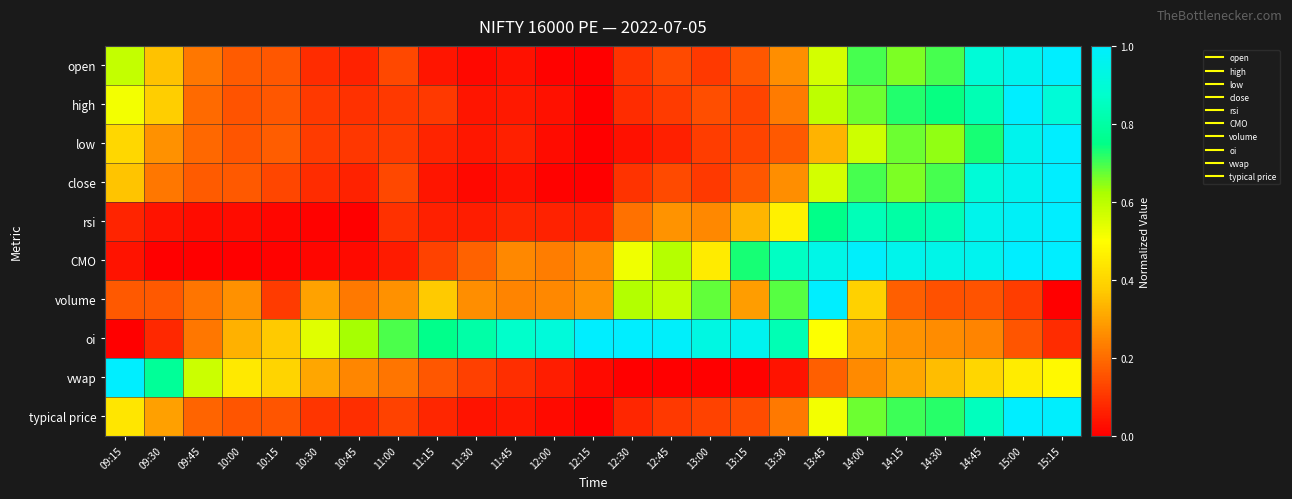

Reading left to right, list all the values displayed in this chart.

open: 09:15=0.6	09:30=0.4	09:45=0.2	10:00=0.2	10:15=0.2	10:30=0.1	10:45=0.1	11:00=0.1	11:15=0.0	11:30=0.0	11:45=0.0	12:00=0.0	12:15=0.0	12:30=0.1	12:45=0.1	13:00=0.1	13:15=0.2	13:30=0.3	13:45=0.6	14:00=0.7	14:15=0.7	14:30=0.7	14:45=0.9	15:00=1.0	15:15=1.0
high: 09:15=0.5	09:30=0.4	09:45=0.2	10:00=0.2	10:15=0.2	10:30=0.1	10:45=0.1	11:00=0.1	11:15=0.1	11:30=0.0	11:45=0.0	12:00=0.0	12:15=0.0	12:30=0.1	12:45=0.1	13:00=0.1	13:15=0.1	13:30=0.2	13:45=0.6	14:00=0.7	14:15=0.7	14:30=0.7	14:45=0.8	15:00=1.0	15:15=0.9
low: 09:15=0.4	09:30=0.3	09:45=0.2	10:00=0.2	10:15=0.2	10:30=0.1	10:45=0.1	11:00=0.1	11:15=0.1	11:30=0.0	11:45=0.1	12:00=0.0	12:15=0.0	12:30=0.0	12:45=0.1	13:00=0.1	13:15=0.1	13:30=0.2	13:45=0.3	14:00=0.6	14:15=0.7	14:30=0.6	14:45=0.7	15:00=1.0	15:15=1.0
close: 09:15=0.4	09:30=0.2	09:45=0.2	10:00=0.2	10:15=0.1	10:30=0.1	10:45=0.1	11:00=0.1	11:15=0.0	11:30=0.0	11:45=0.0	12:00=0.0	12:15=0.0	12:30=0.1	12:45=0.1	13:00=0.1	13:15=0.2	13:30=0.3	13:45=0.6	14:00=0.7	14:15=0.7	14:30=0.7	14:45=0.9	15:00=1.0	15:15=1.0
rsi: 09:15=0.1	09:30=0.0	09:45=0.0	10:00=0.0	10:15=0.0	10:30=0.0	10:45=0.0	11:00=0.1	11:15=0.1	11:30=0.1	11:45=0.1	12:00=0.1	12:15=0.1	12:30=0.2	12:45=0.3	13:00=0.3	13:15=0.3	13:30=0.5	13:45=0.8	14:00=0.8	14:15=0.8	14:30=0.8	14:45=1.0	15:00=1.0	15:15=1.0
CMO: 09:15=0.0	09:30=0.0	09:45=0.0	10:00=0.0	10:15=0.0	10:30=0.0	10:45=0.0	11:00=0.1	11:15=0.1	11:30=0.2	11:45=0.3	12:00=0.2	12:15=0.3	12:30=0.5	12:45=0.6	13:00=0.5	13:15=0.7	13:30=0.9	13:45=0.9	14:00=1.0	14:15=0.9	14:30=0.9	14:45=1.0	15:00=1.0	15:15=1.0
volume: 09:15=0.2	09:30=0.2	09:45=0.2	10:00=0.3	10:15=0.1	10:30=0.3	10:45=0.2	11:00=0.3	11:15=0.4	11:30=0.3	11:45=0.2	12:00=0.3	12:15=0.3	12:30=0.6	12:45=0.6	13:00=0.7	13:15=0.3	13:30=0.7	13:45=1.0	14:00=0.4	14:15=0.2	14:30=0.2	14:45=0.2	15:00=0.1	15:15=0.0
oi: 09:15=0.0	09:30=0.1	09:45=0.2	10:00=0.3	10:15=0.4	10:30=0.5	10:45=0.6	11:00=0.7	11:15=0.8	11:30=0.8	11:45=0.9	12:00=0.9	12:15=1.0	12:30=1.0	12:45=1.0	13:00=0.9	13:15=1.0	13:30=0.8	13:45=0.5	14:00=0.3	14:15=0.3	14:30=0.3	14:45=0.2	15:00=0.2	15:15=0.1
vwap: 09:15=1.0	09:30=0.8	09:45=0.6	10:00=0.4	10:15=0.4	10:30=0.3	10:45=0.2	11:00=0.2	11:15=0.2	11:30=0.1	11:45=0.1	12:00=0.1	12:15=0.0	12:30=0.0	12:45=0.0	13:00=0.0	13:15=0.0	13:30=0.0	13:45=0.2	14:00=0.3	14:15=0.3	14:30=0.3	14:45=0.4	15:00=0.5	15:15=0.5
typical price: 09:15=0.4	09:30=0.3	09:45=0.2	10:00=0.2	10:15=0.2	10:30=0.1	10:45=0.1	11:00=0.1	11:15=0.1	11:30=0.0	11:45=0.0	12:00=0.0	12:15=0.0	12:30=0.1	12:45=0.1	13:00=0.1	13:15=0.1	13:30=0.2	13:45=0.5	14:00=0.7	14:15=0.7	14:30=0.7	14:45=0.8	15:00=1.0	15:15=1.0